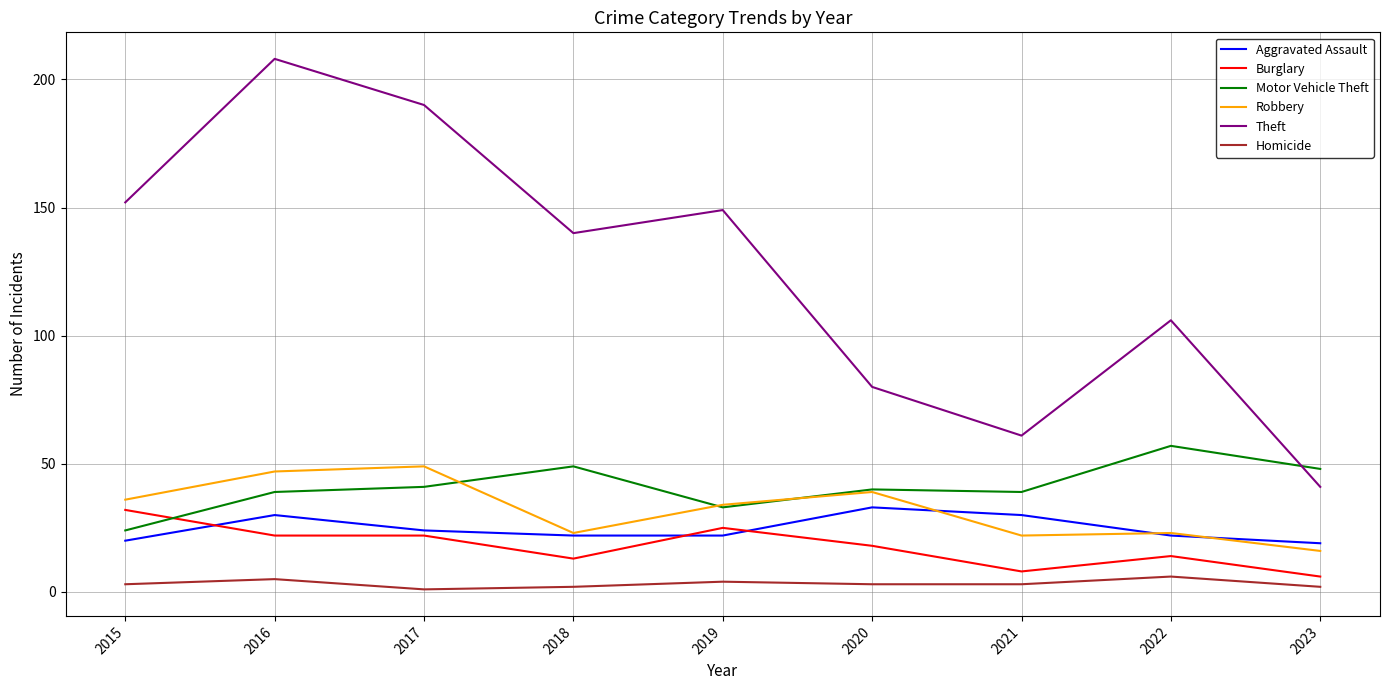

Which series has the largest total across all categories?

Theft